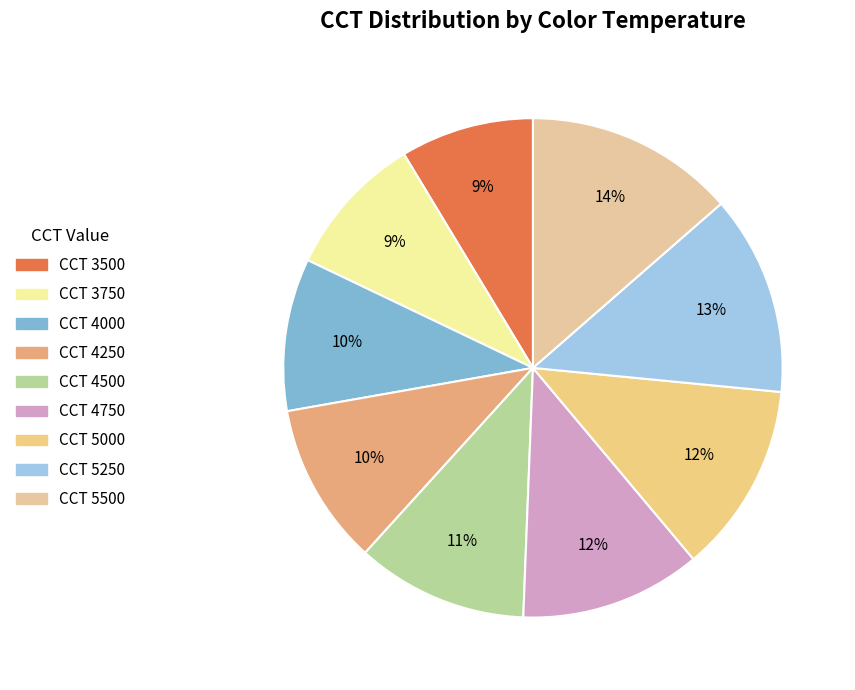

How many segments does this pie chart have?

9